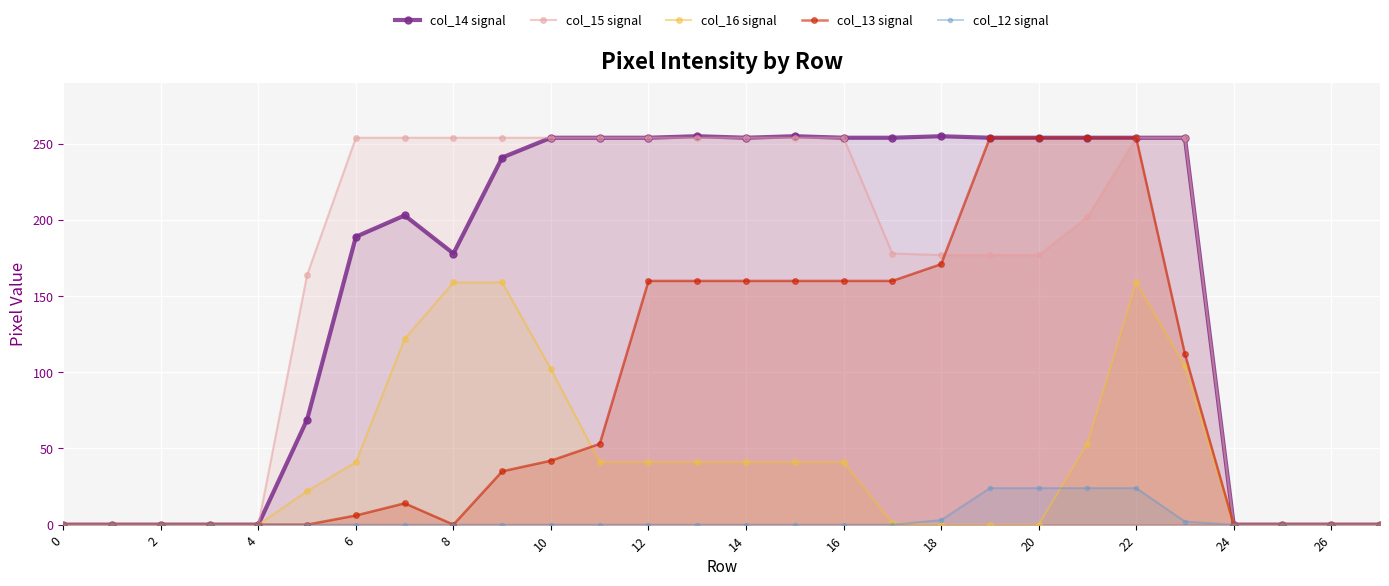

What is the value of the col_16 signal point at the 24th from the left?

104